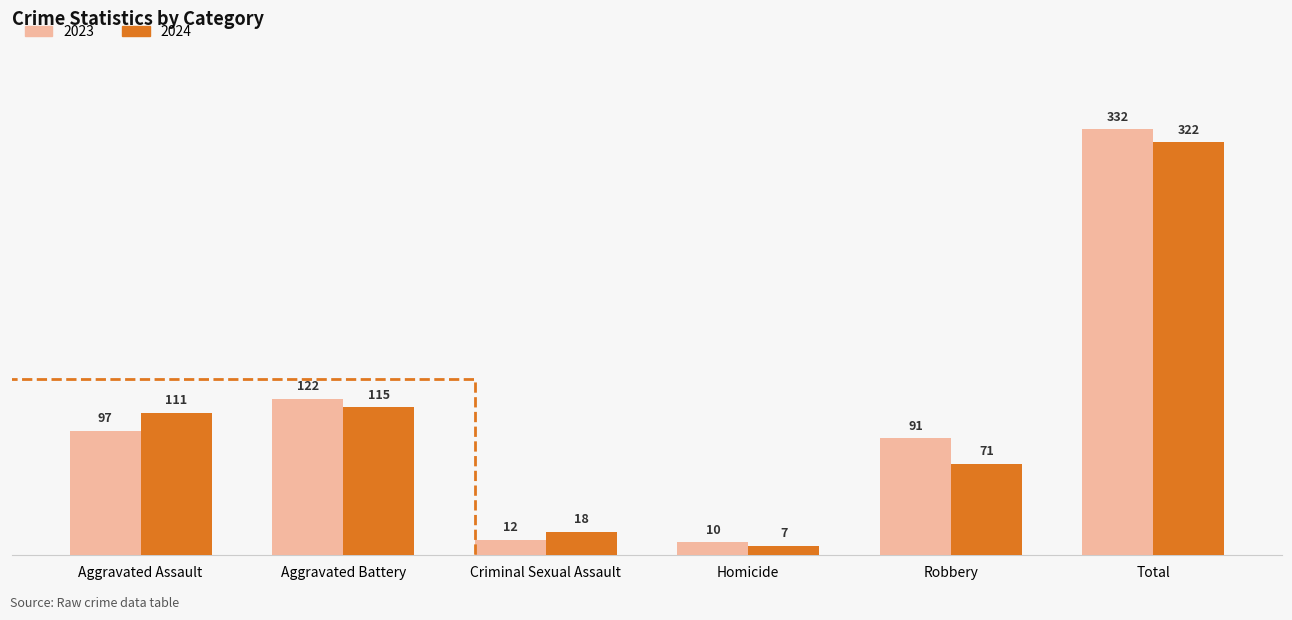

True or false: 2024 has a value of 7 at Homicide.

True